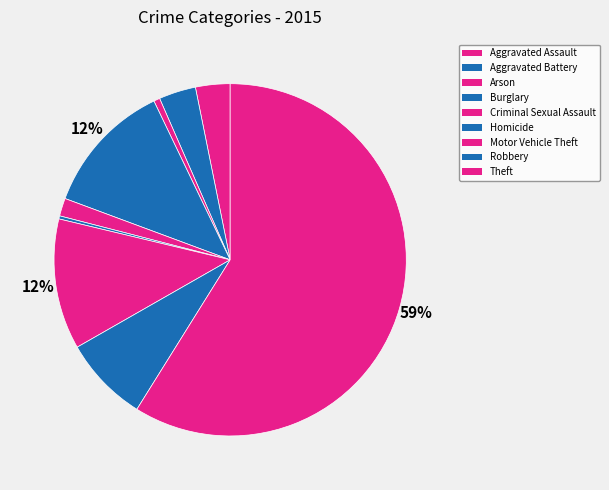

Count the number of slices in the pie.

9